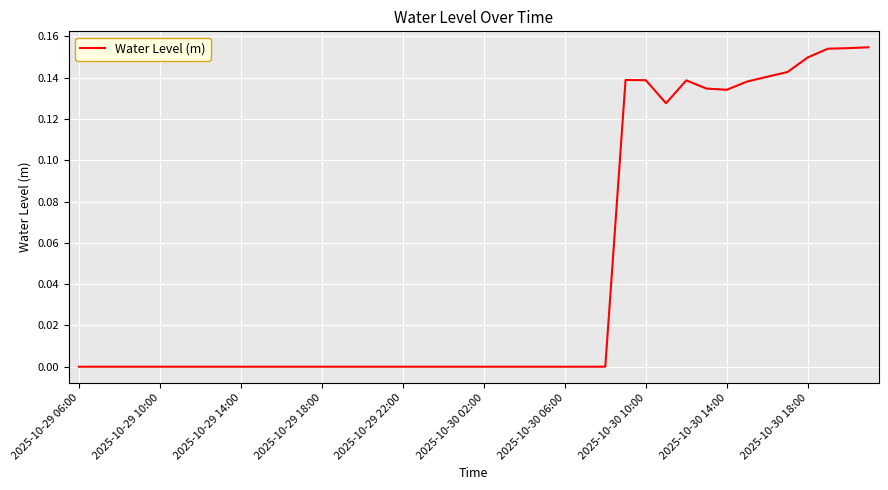

What is the greatest value displayed?

0.2